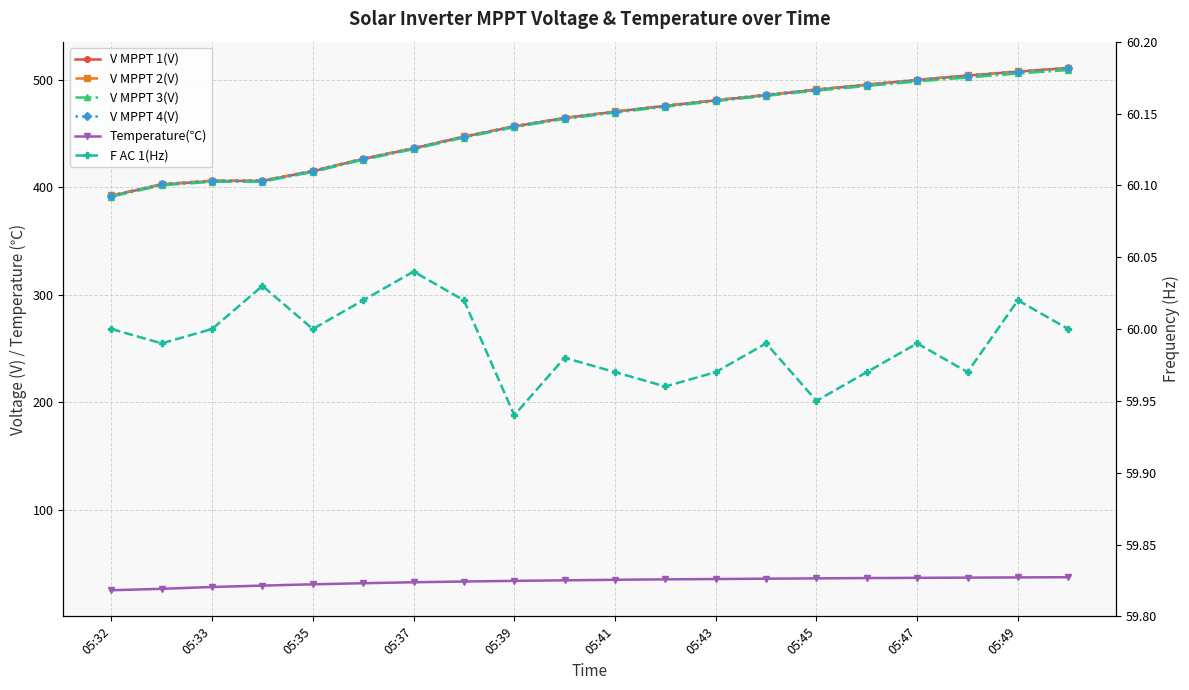

What is the difference between the maximum and minimum values in the V MPPT 2(V) series?

118.6